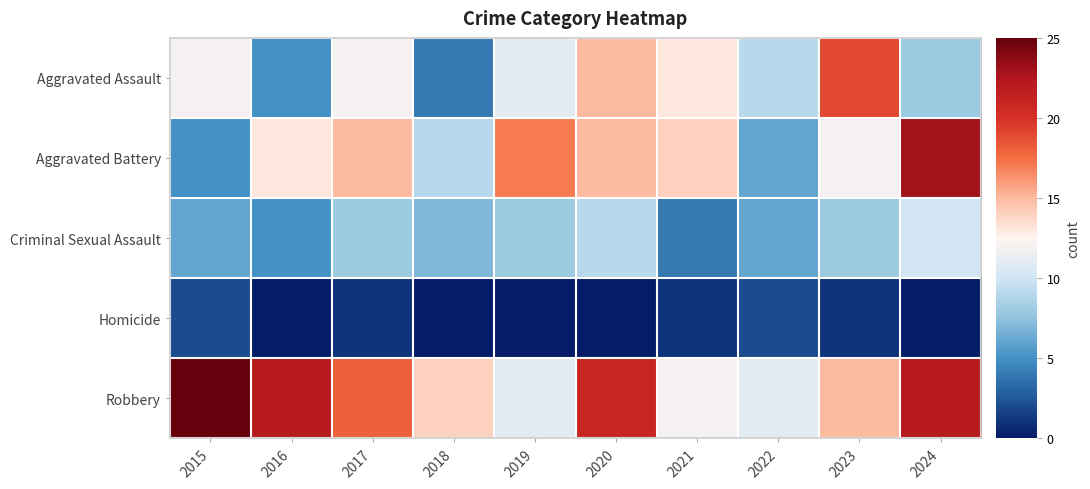

Reading right to left, transcribe all the data shown in this chart.

Aggravated Assault: 2024=8	2023=19	2022=9	2021=13	2020=15	2019=11	2018=4	2017=12	2016=5	2015=12
Aggravated Battery: 2024=23	2023=12	2022=6	2021=14	2020=15	2019=17	2018=9	2017=15	2016=13	2015=5
Criminal Sexual Assault: 2024=10	2023=8	2022=6	2021=4	2020=9	2019=8	2018=7	2017=8	2016=5	2015=6
Homicide: 2024=0	2023=1	2022=2	2021=1	2020=0	2019=0	2018=0	2017=1	2016=0	2015=2
Robbery: 2024=22	2023=15	2022=11	2021=12	2020=21	2019=11	2018=14	2017=18	2016=22	2015=25